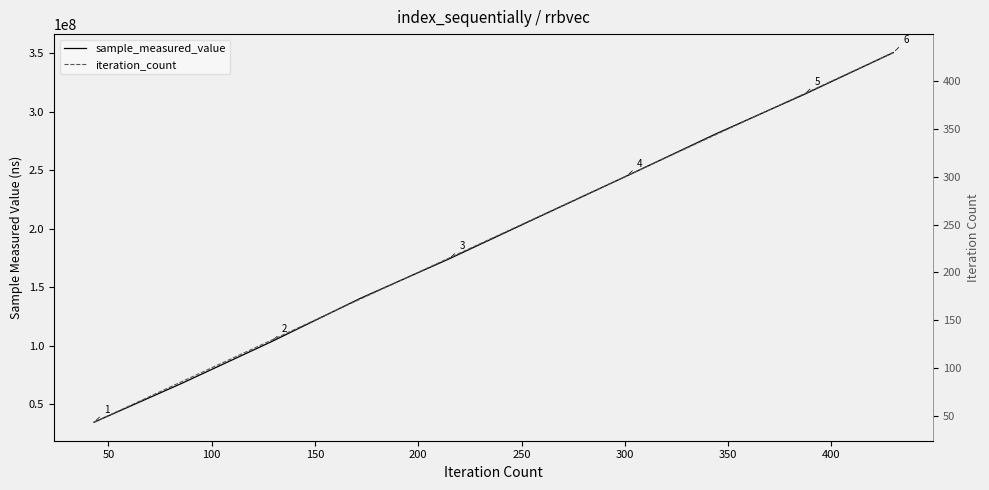

What is the maximum value for iteration_count?

430